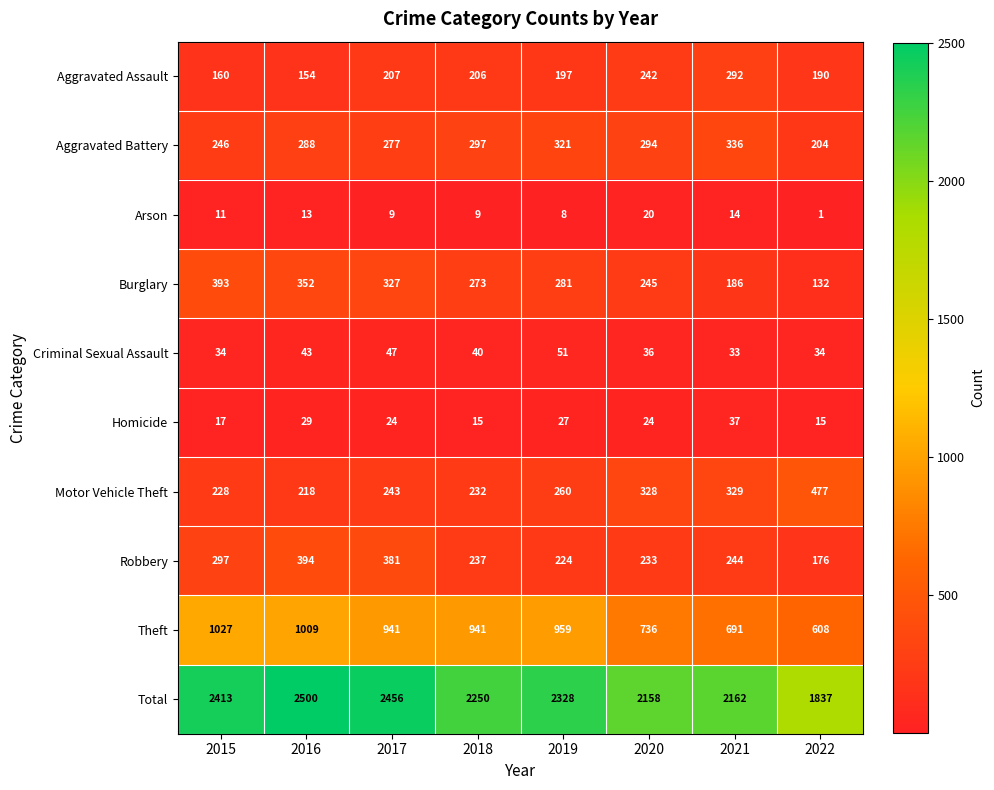

Rank the series at 2015 from lowest to highest value.

Arson, Homicide, Criminal Sexual Assault, Aggravated Assault, Motor Vehicle Theft, Aggravated Battery, Robbery, Burglary, Theft, Total